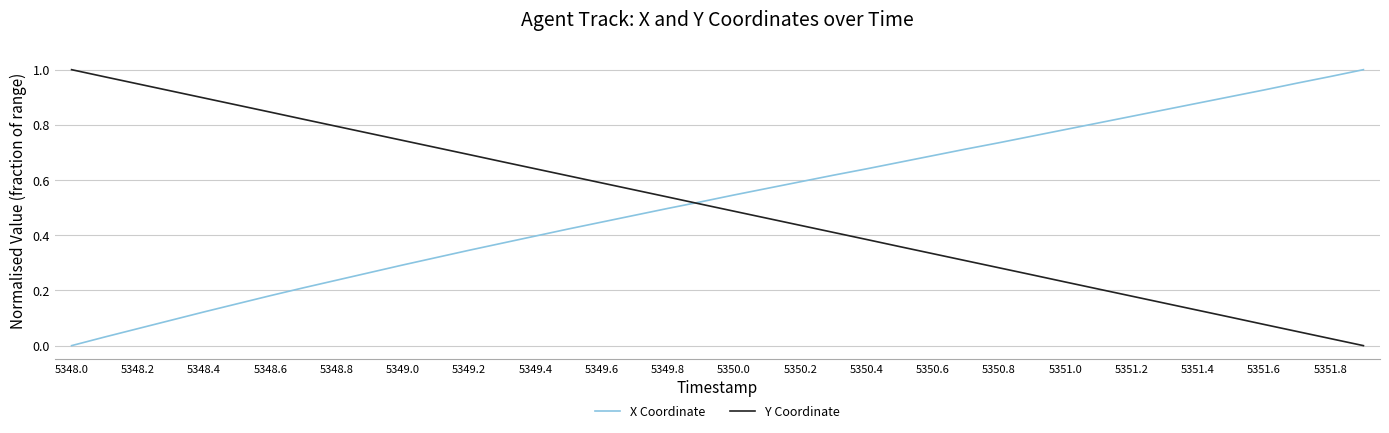

What is the average value of the Y Coordinate series?

0.5